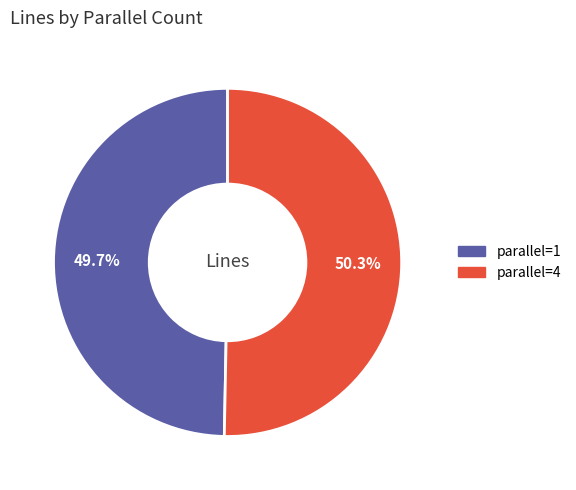

How many segments does this pie chart have?

2